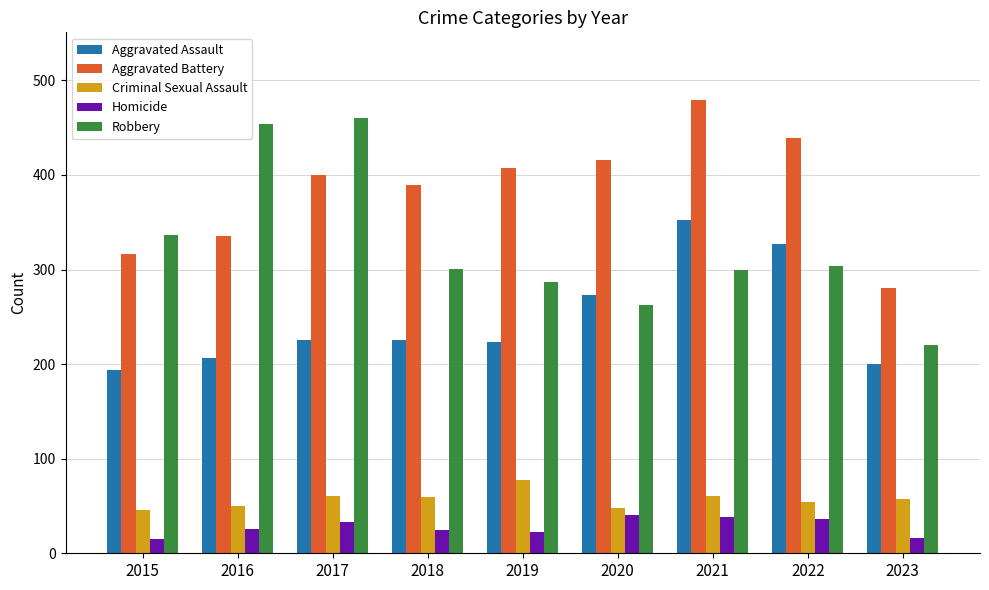

True or false: Aggravated Battery has a value of 316 at 2015.

True